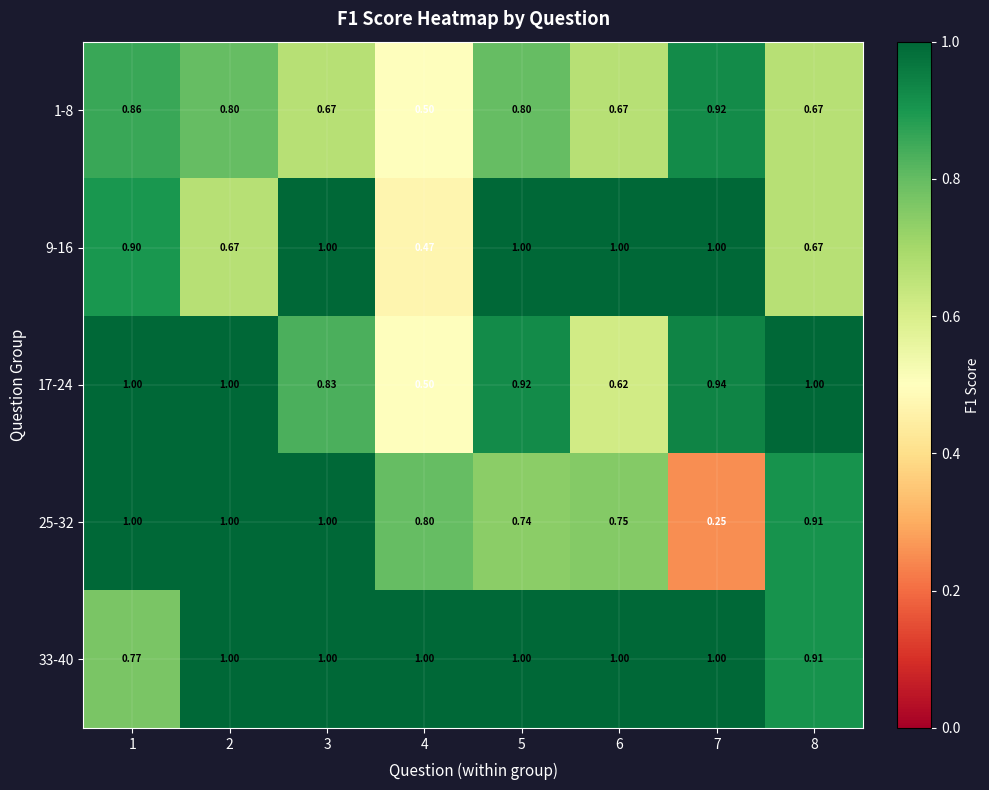

Is the value of 1-8 at 5 greater than the value of 9-16 at 3?

No